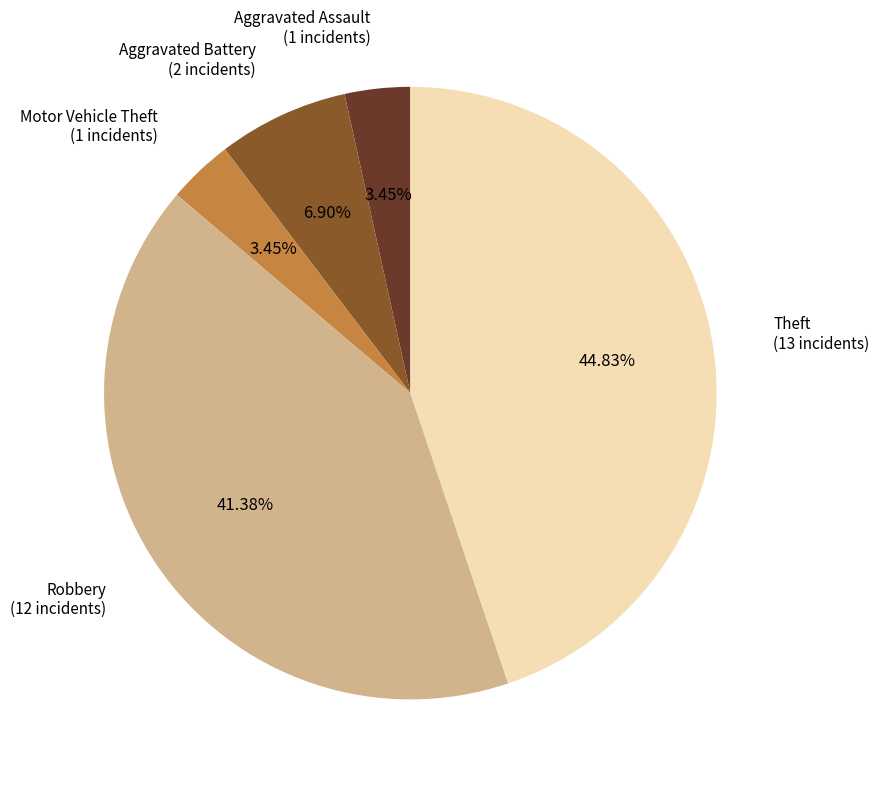

Count the number of slices in the pie.

5